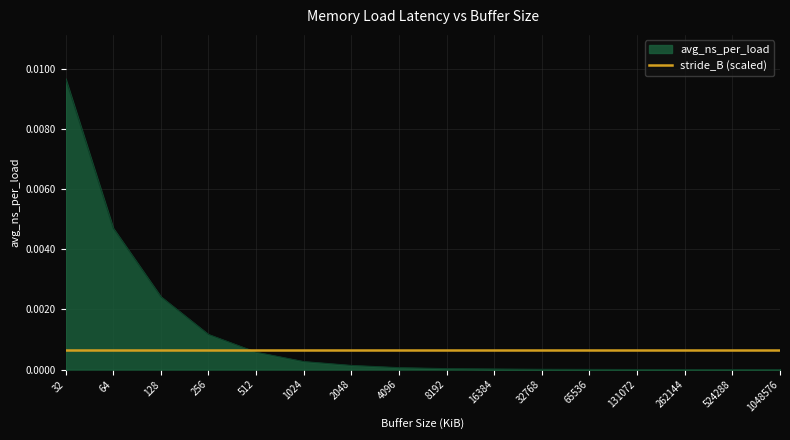

At which category is the sum across all series the highest?

32